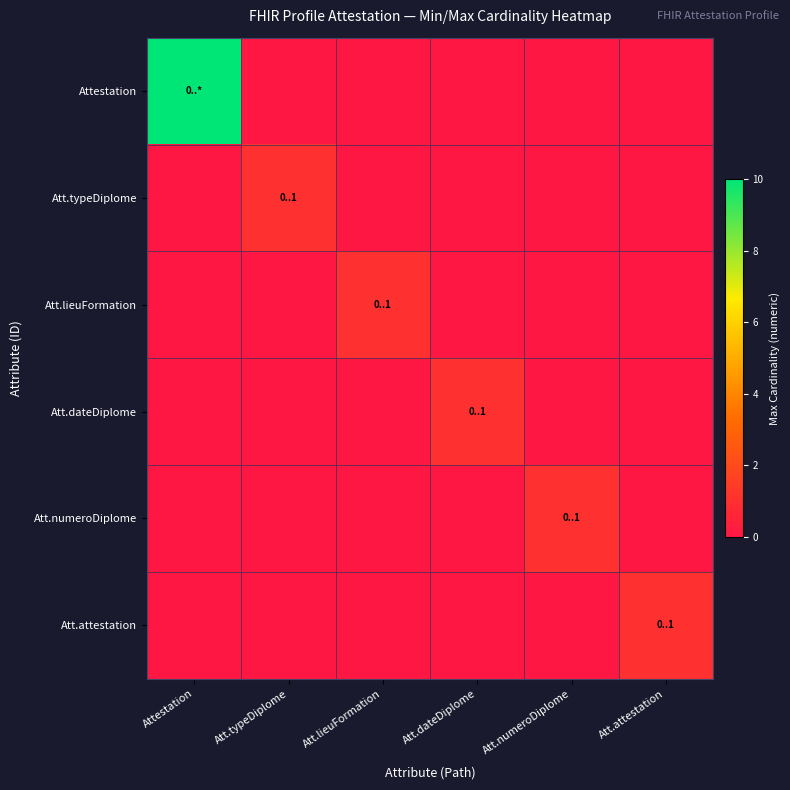

How many series are shown in this chart?

6